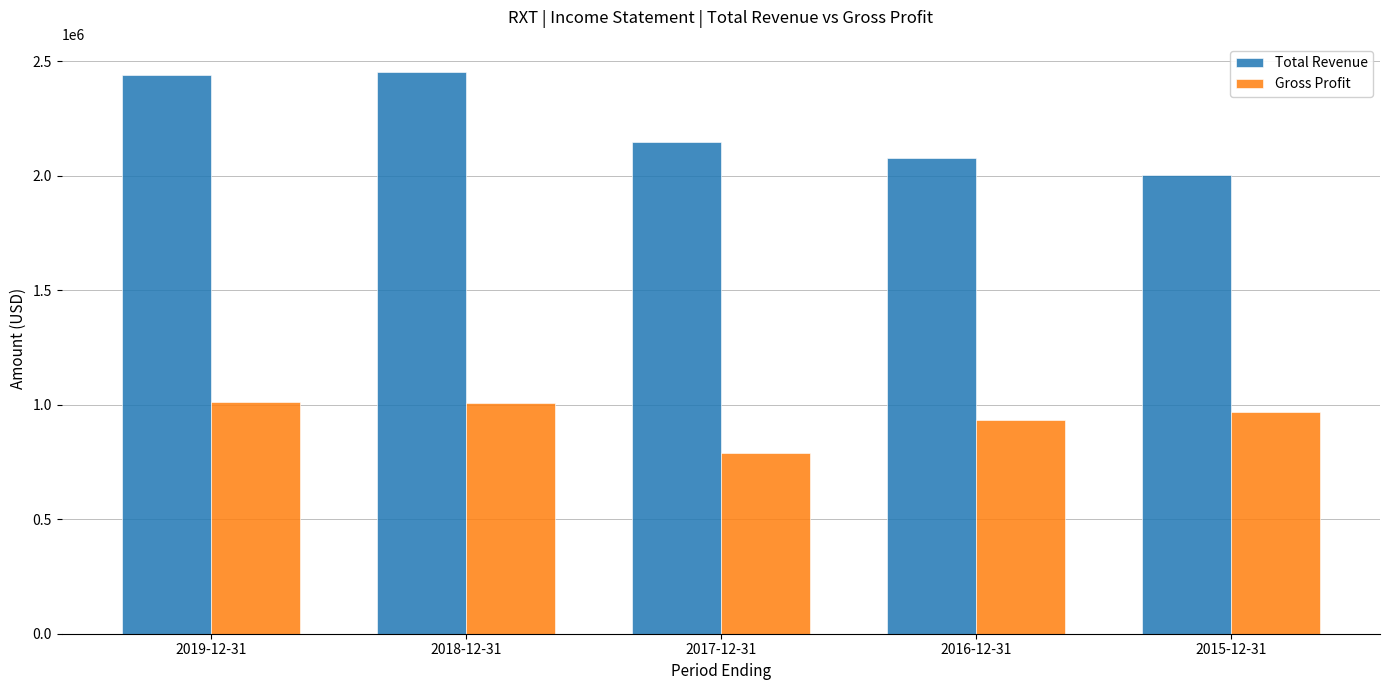

Is it true that Gross Profit equals 1378643 at 2016-12-31?

False